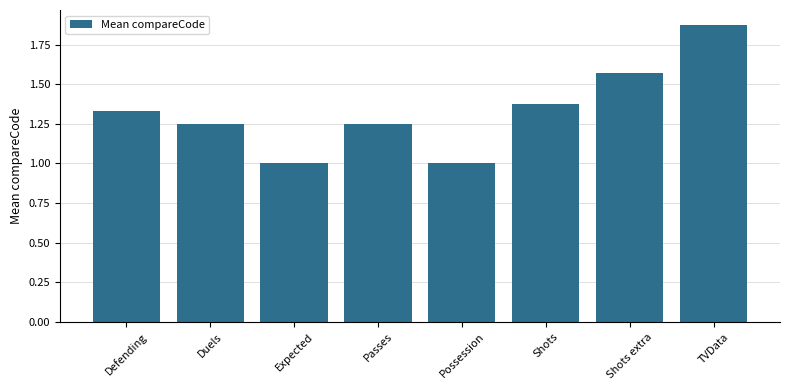

What position from the left is Defending?

1